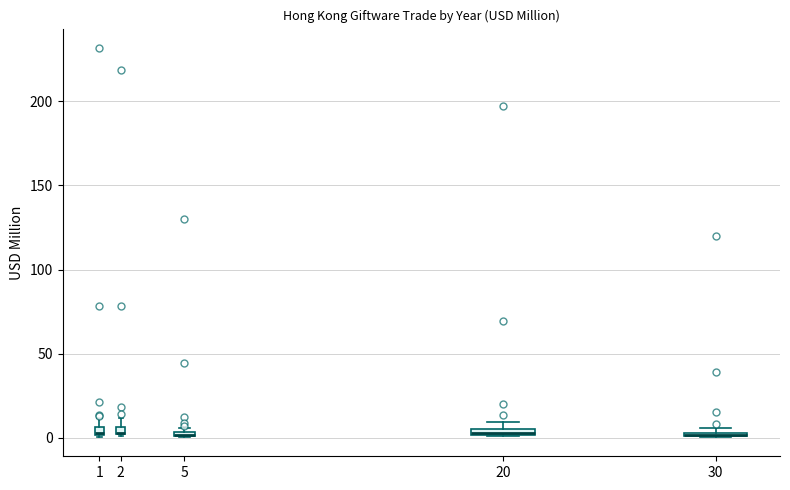

Where is the upper edge of the box at x = 30 on the y-axis? The values are not printed on the chart, so give them approximately, as read against the axis.

5